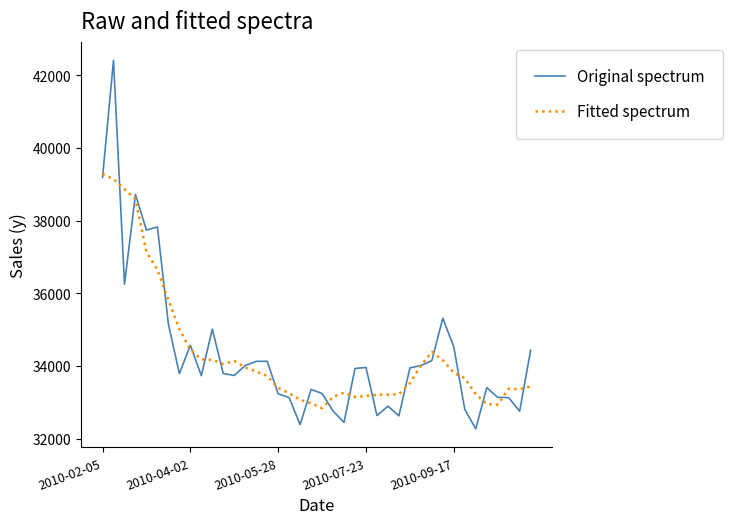

How many distinct data groups are displayed?

2